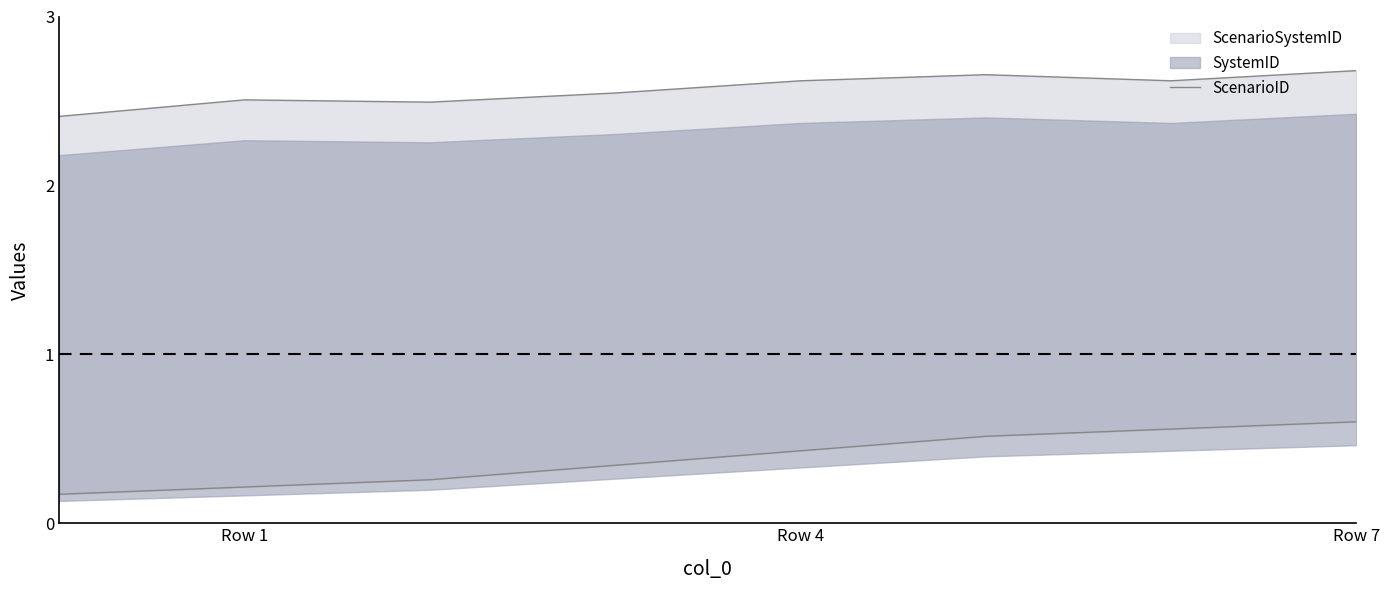

Read the value at 6.

0.6